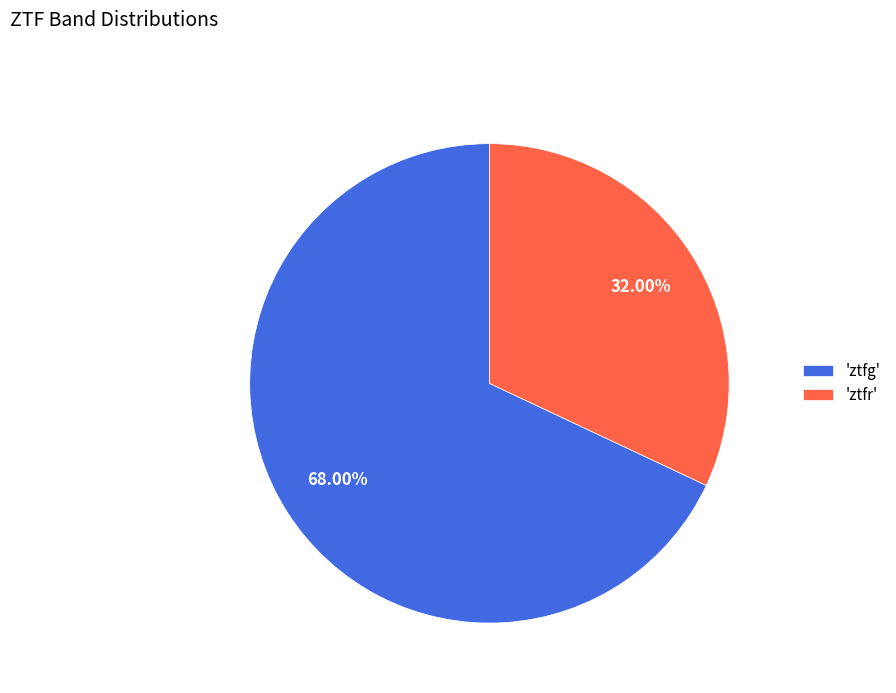

Is there a majority slice in this chart?

Yes